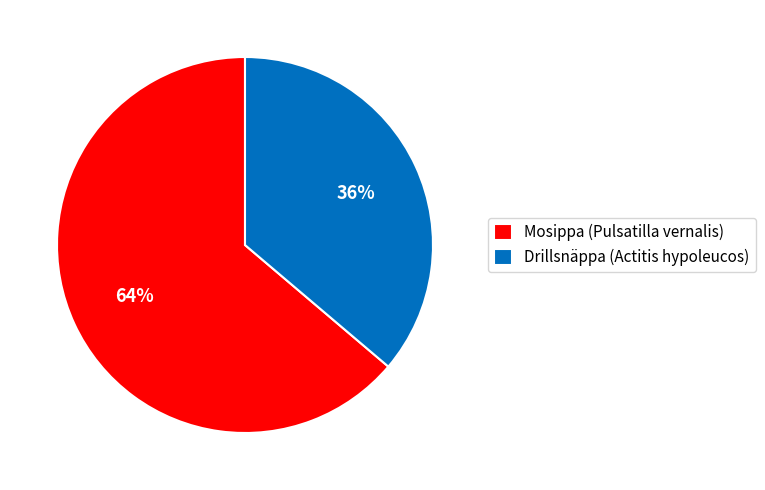

Is Drillsnäppa (Actitis hypoleucos) the majority of the pie?

No